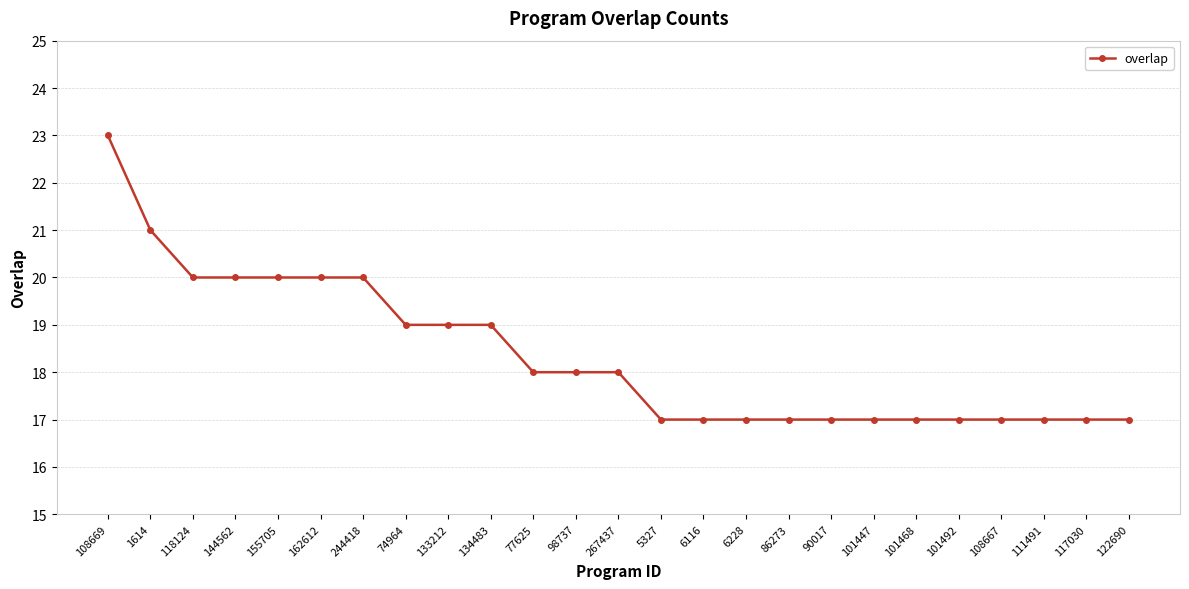

Is this an area chart (filled region under the line)?

No